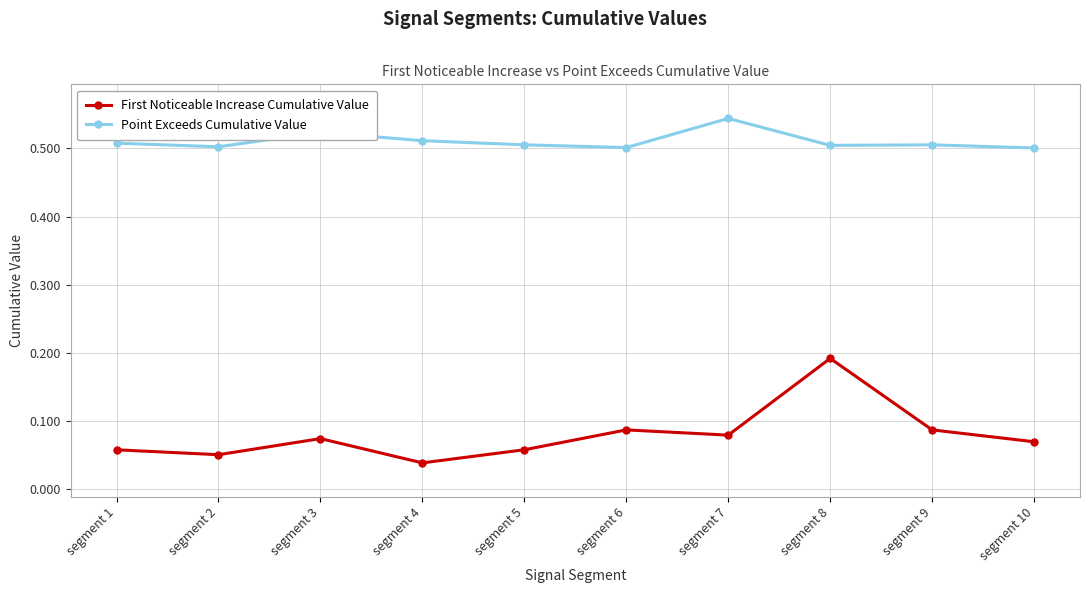

How many data points does each series have?

10